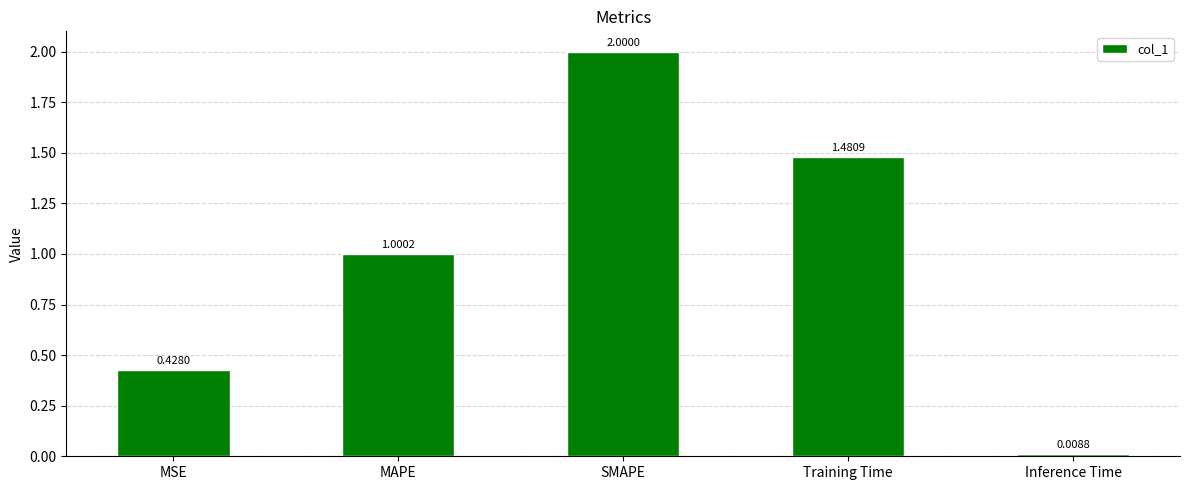

Where does the data first go above 1?

MAPE